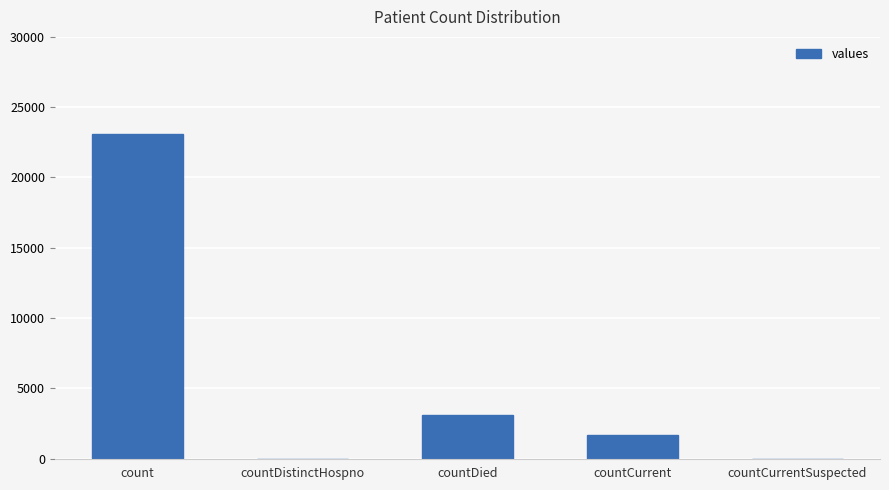

What is the change in value from countDistinctHospno to countDied?

+3125